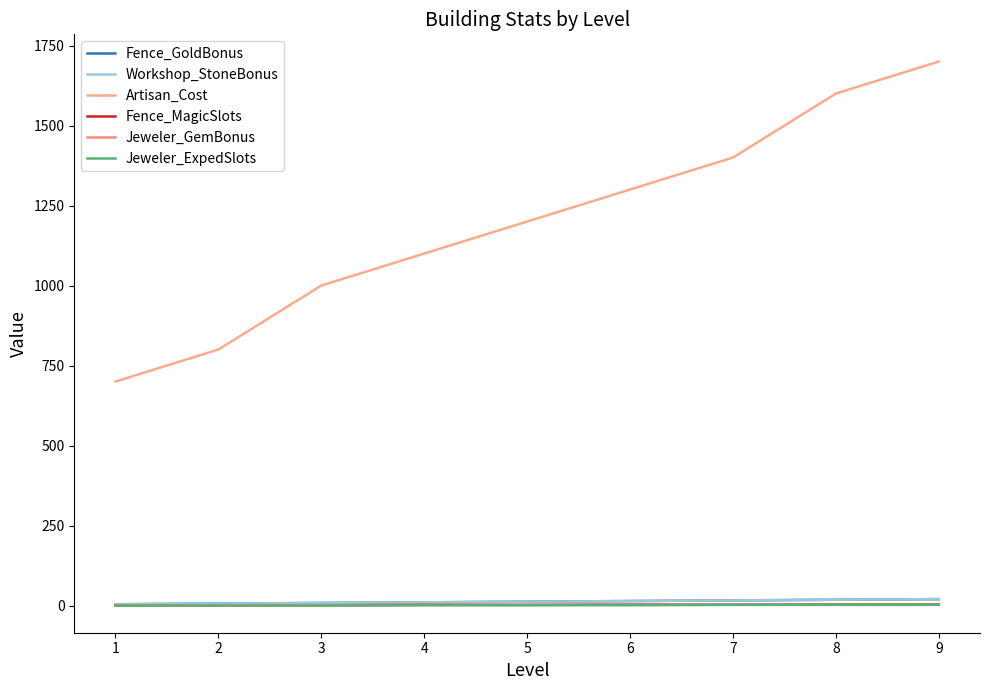

What is the sum of the Workshop_StoneBonus values at 4 and 1?

14